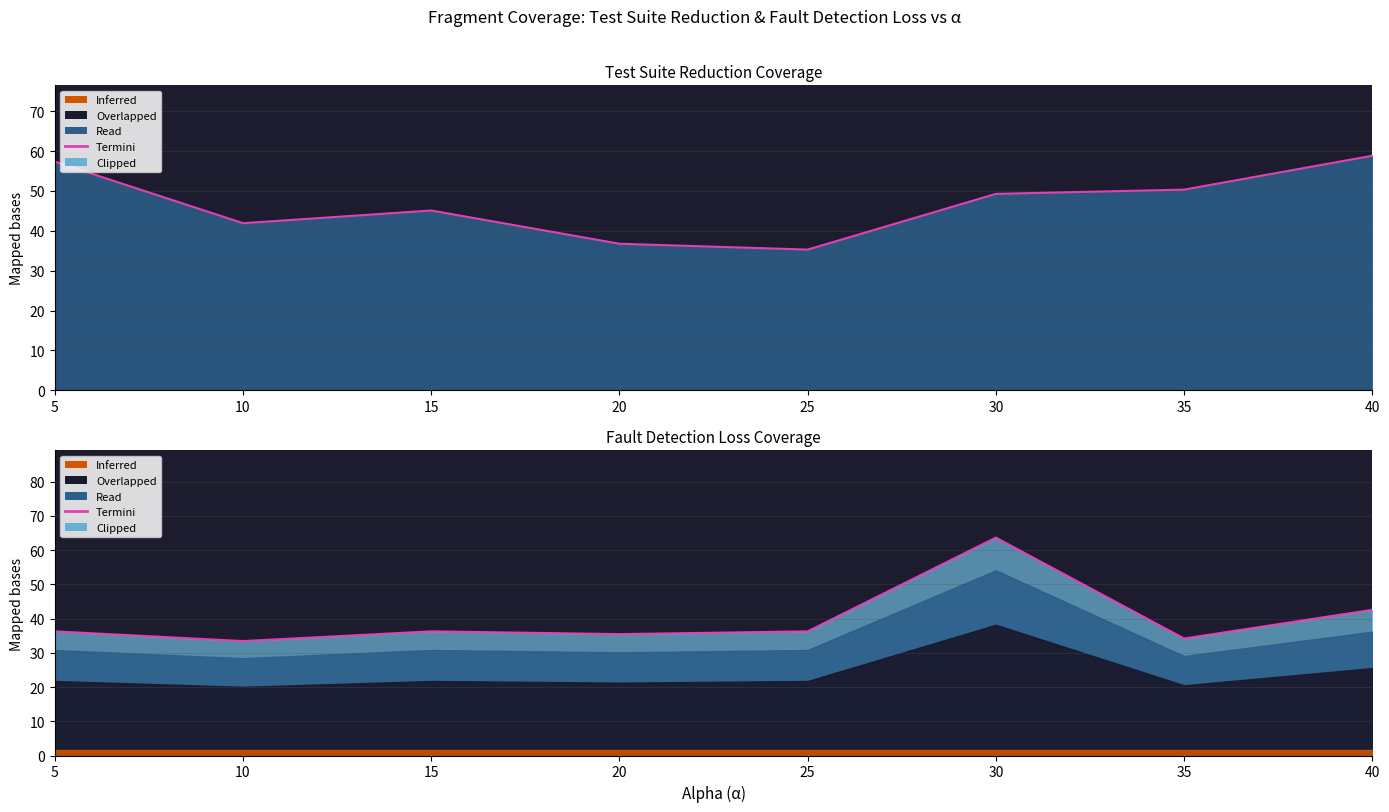

Where does the data first go above 36?

5